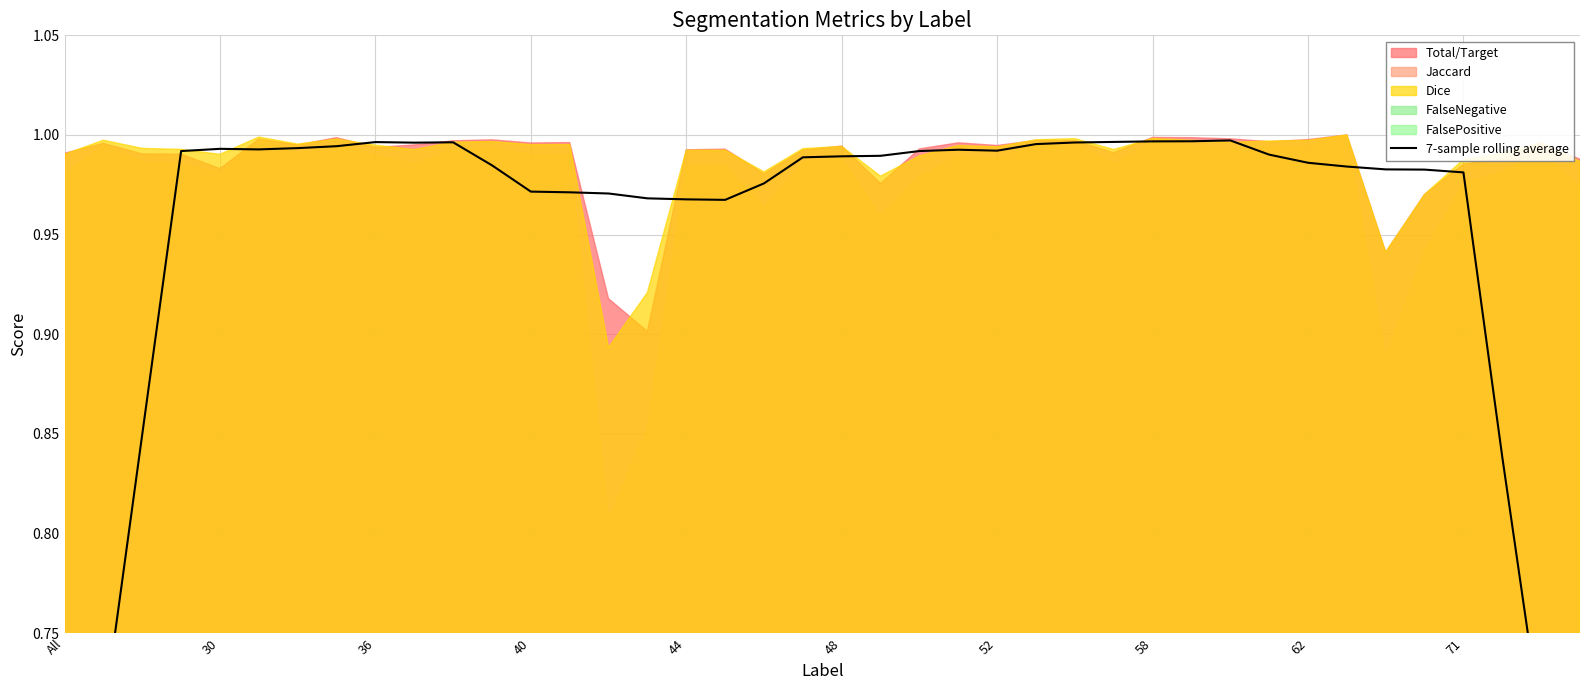

What is the label of the 27th point from the left?

26